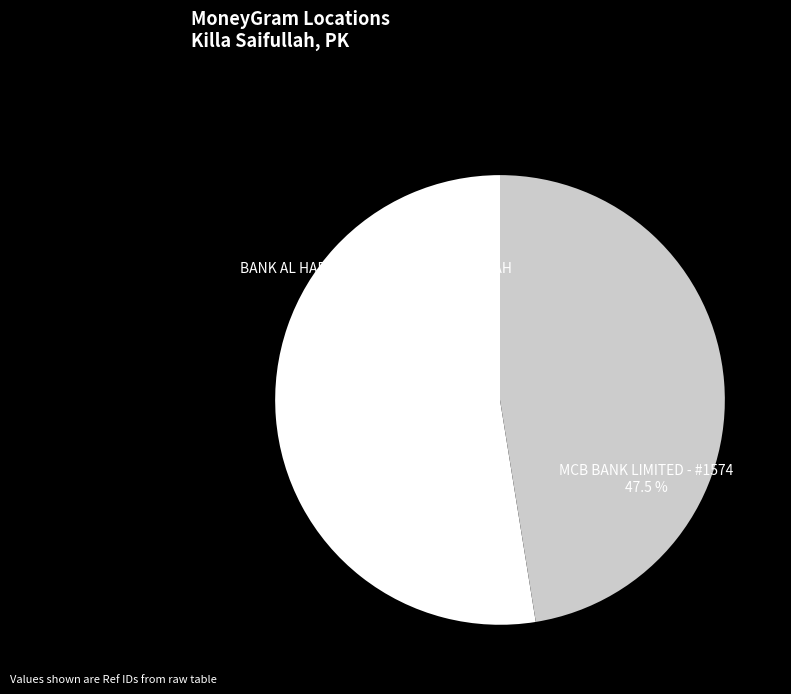

Combined, do MCB BANK LIMITED - #1574 and BANK AL HABIB - #3029 - KILLA SAIFULLAH account for over 50%?

Yes